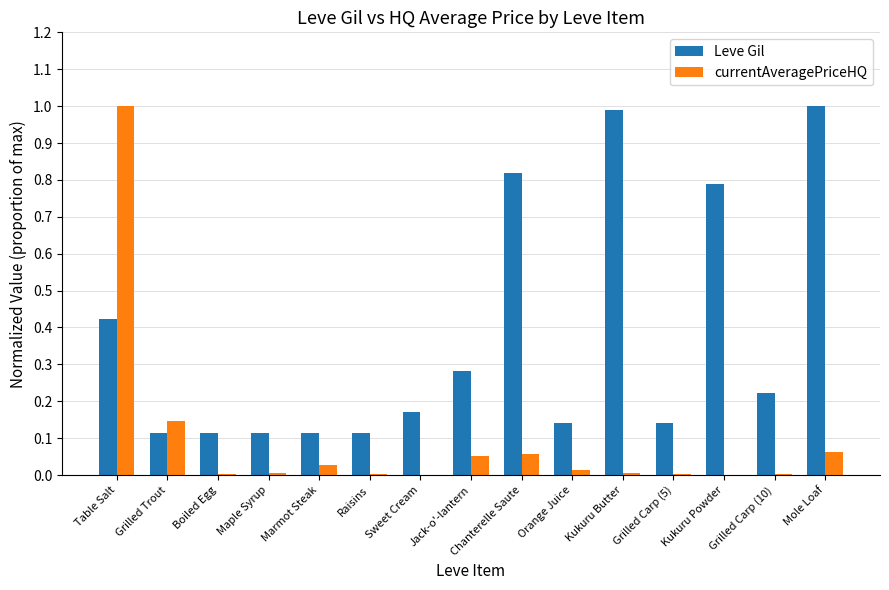

The Leve Gil series shows 0.6 at Mole Loaf. True or false?

False